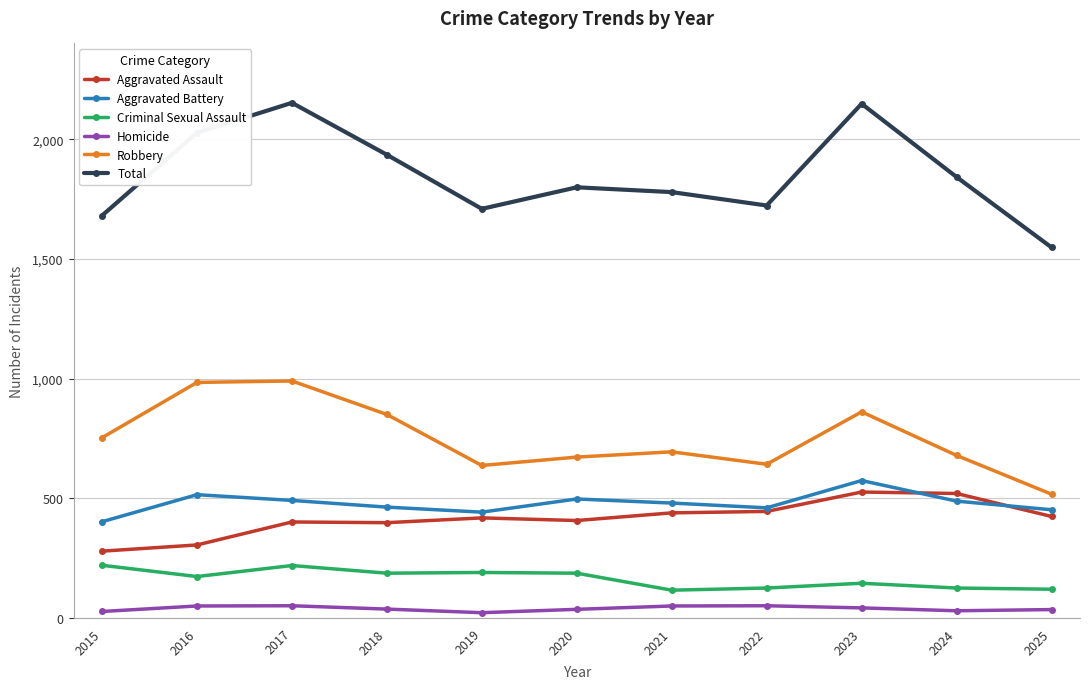

What is the difference between the Robbery values at 2023 and 2019?

224